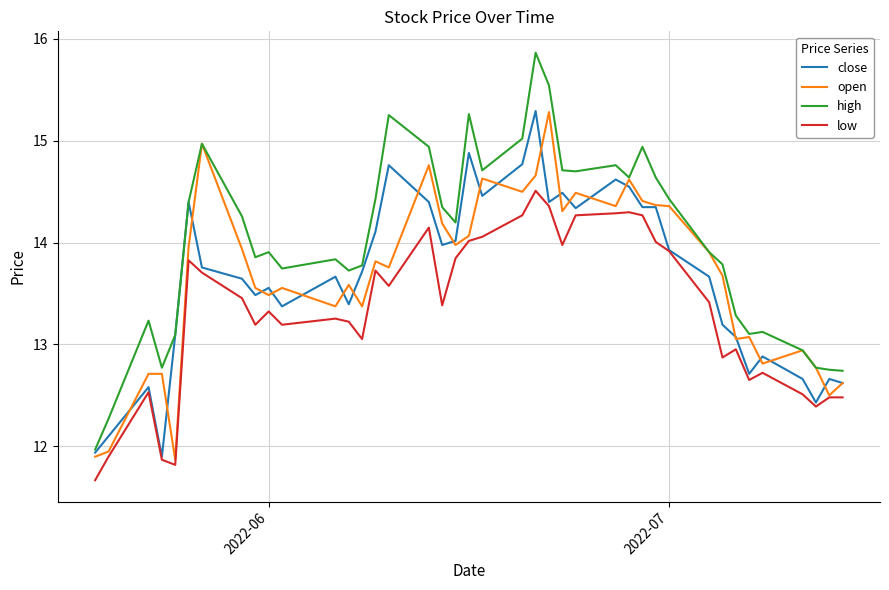

True or false: high and low cross at least once.

False